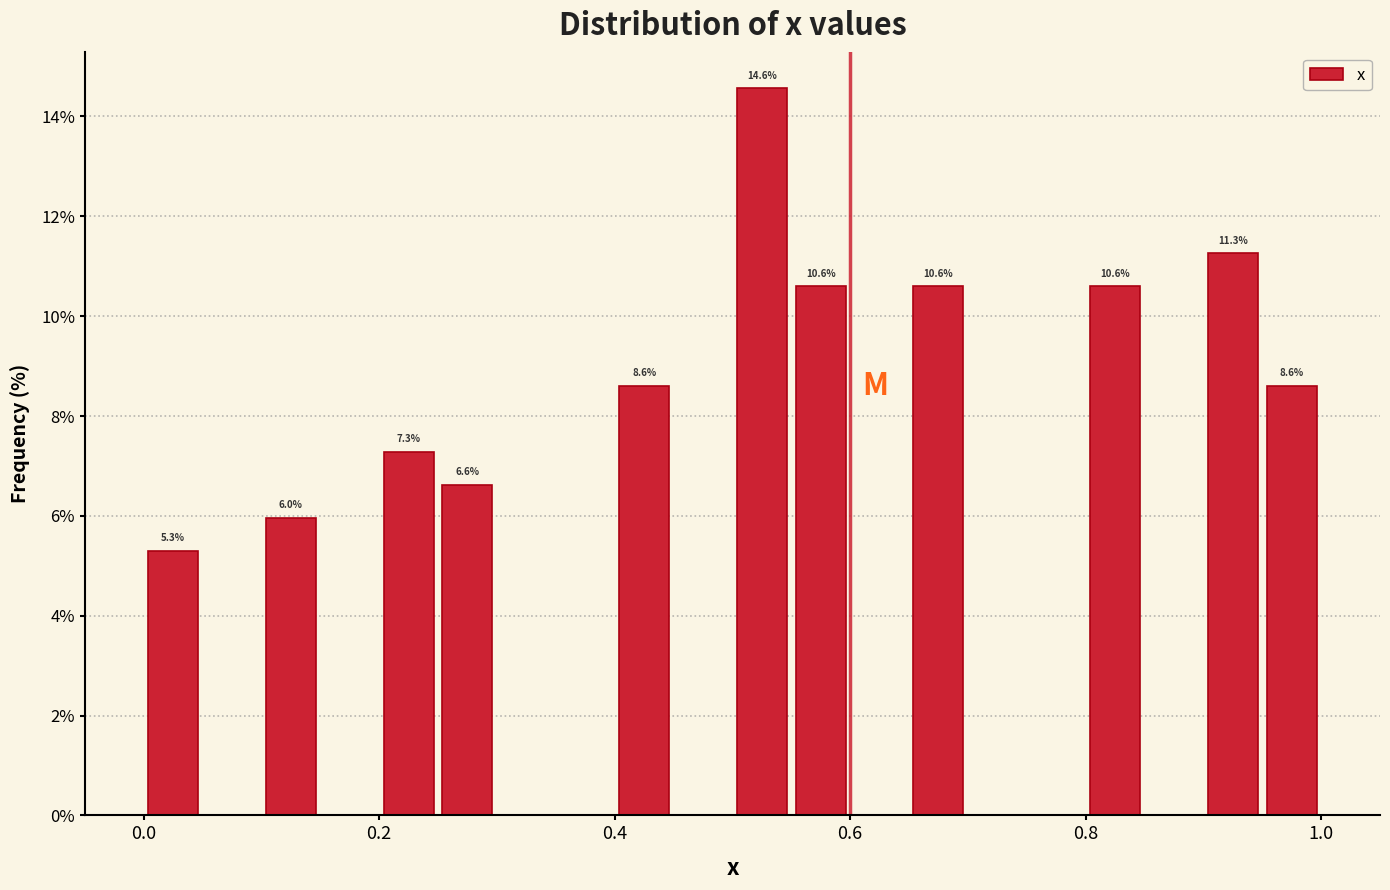

Around what value on the x-axis is the tallest bar? Give the approximate position of its centre, as read against the axis.

0.52